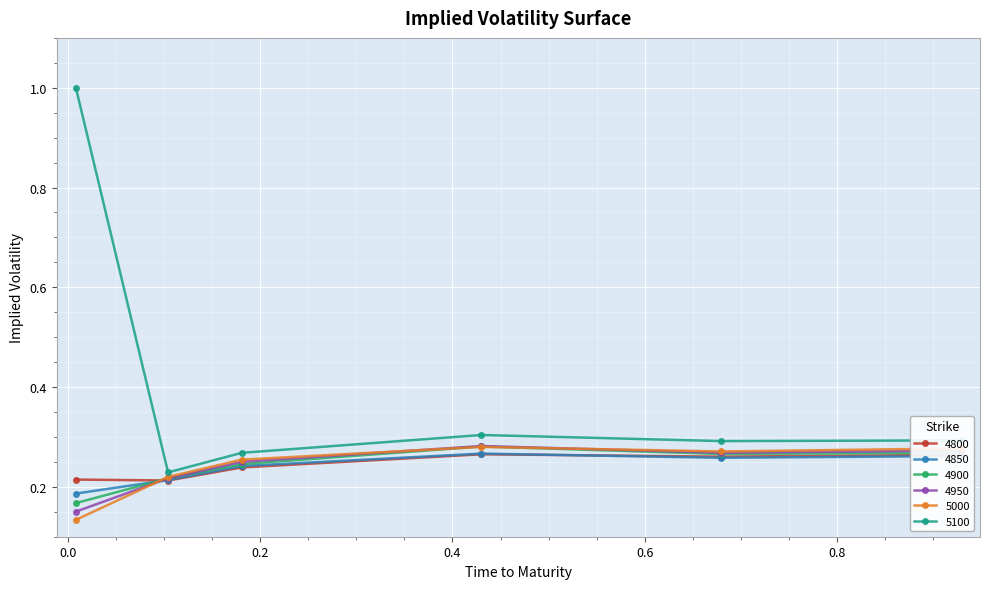

How many times do 4900 and 4950 cross each other?

1